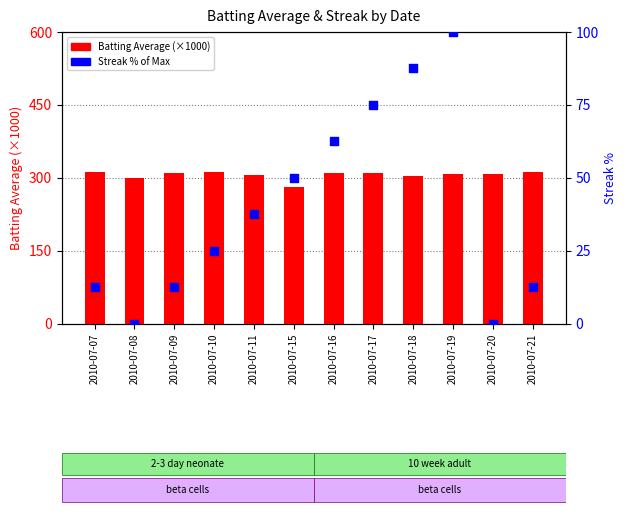

What are all the series names shown in the legend?

Batting Average (×1000), Streak % of Max